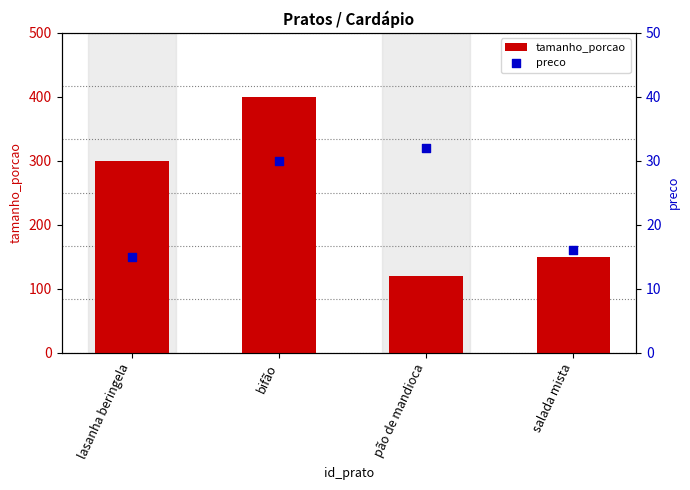

Is the value of preco at salada mista greater than the value of tamanho_porcao at pão de mandioca?

No